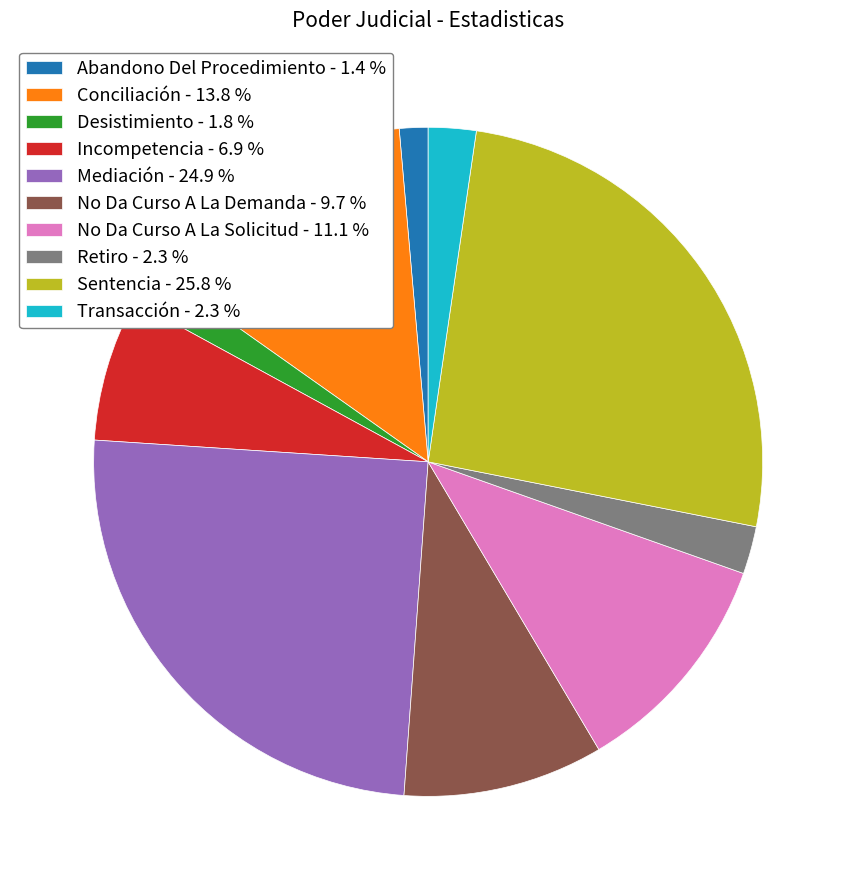

Is it true that No Da Curso A La Demanda is 2% of the pie?

False